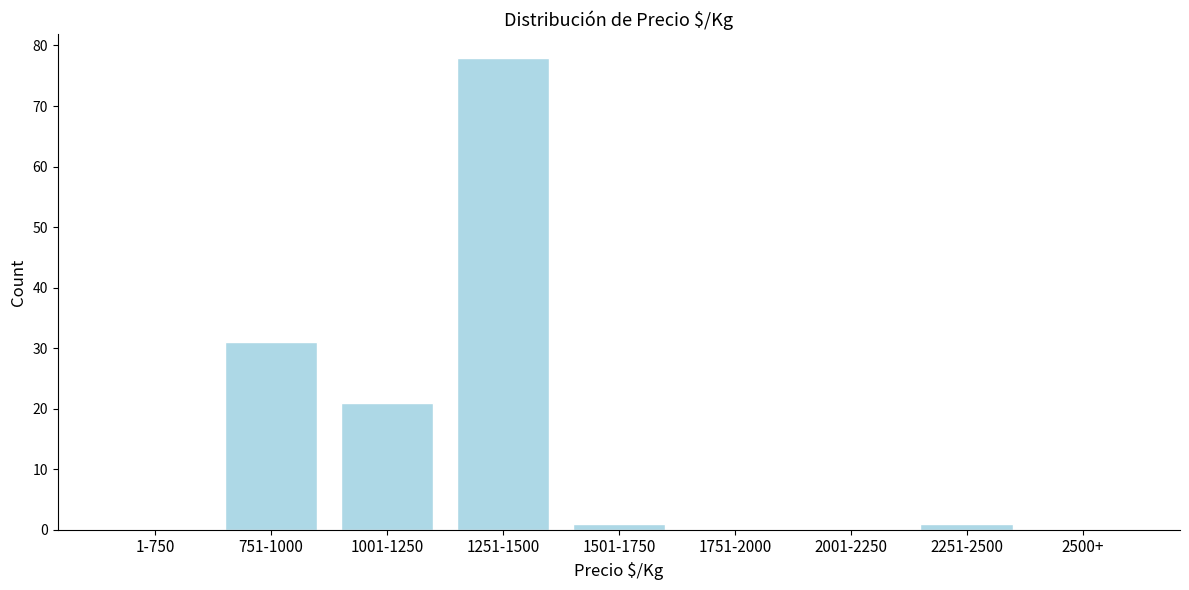

Reading left to right, list all the values displayed in this chart.

1-750=0	751-1000=31	1001-1250=21	1251-1500=78	1501-1750=1	1751-2000=0	2001-2250=0	2251-2500=1	2500+=0